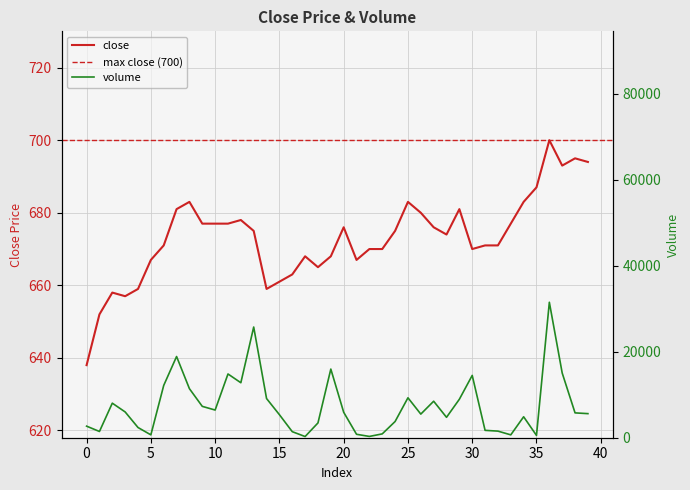

At which category does close reach its first local valley?

3